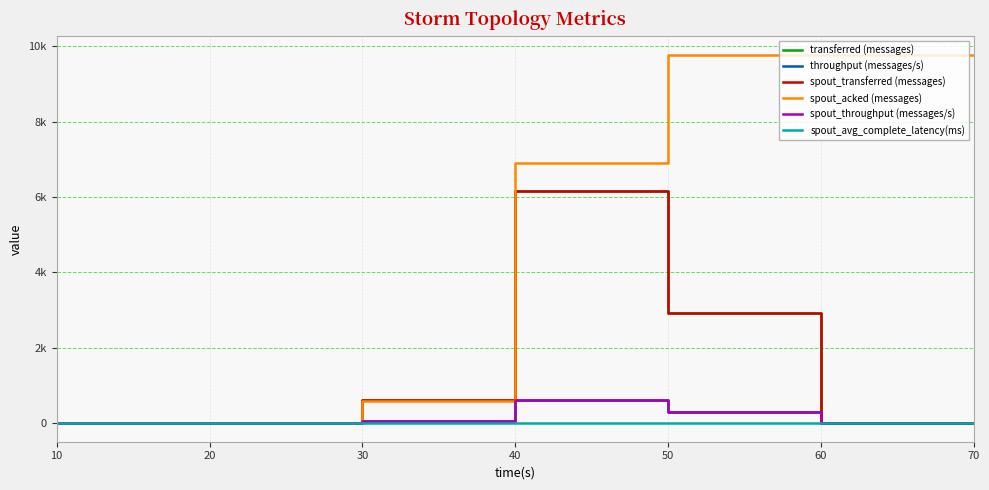

Is this an area chart (filled region under the line)?

No